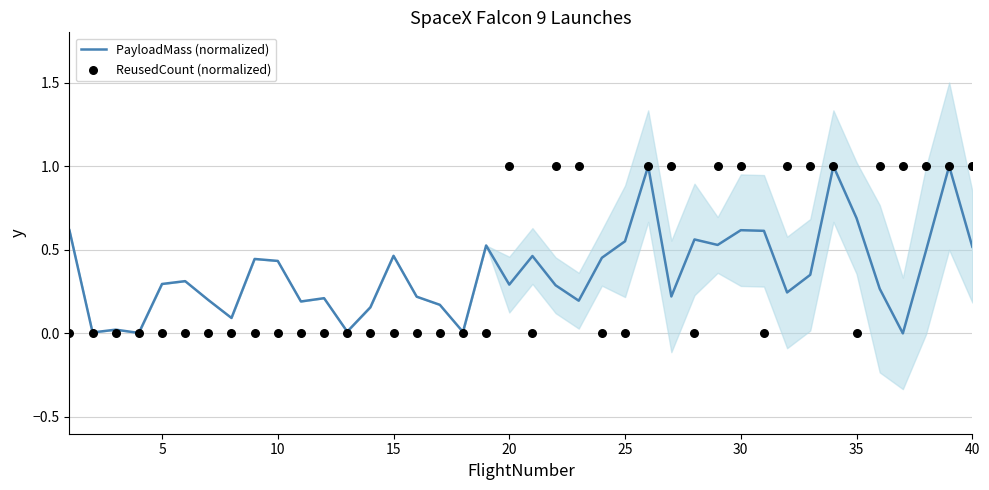

Is the value of ReusedCount (normalized) at 35 greater than the value of PayloadMass (normalized) at 17?

No